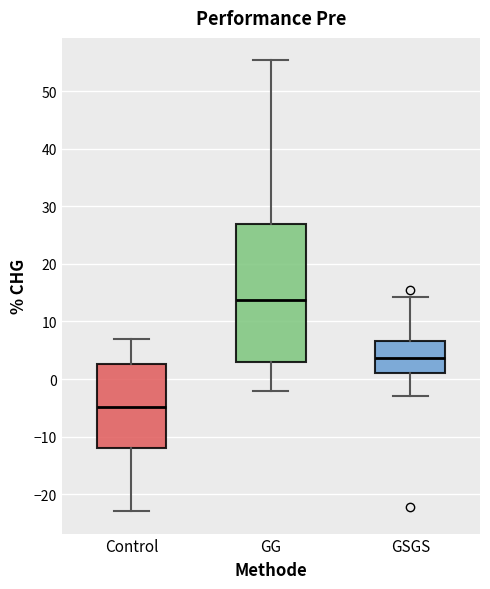

Which box is the tallest, from its lower edge to its upper edge?

GG